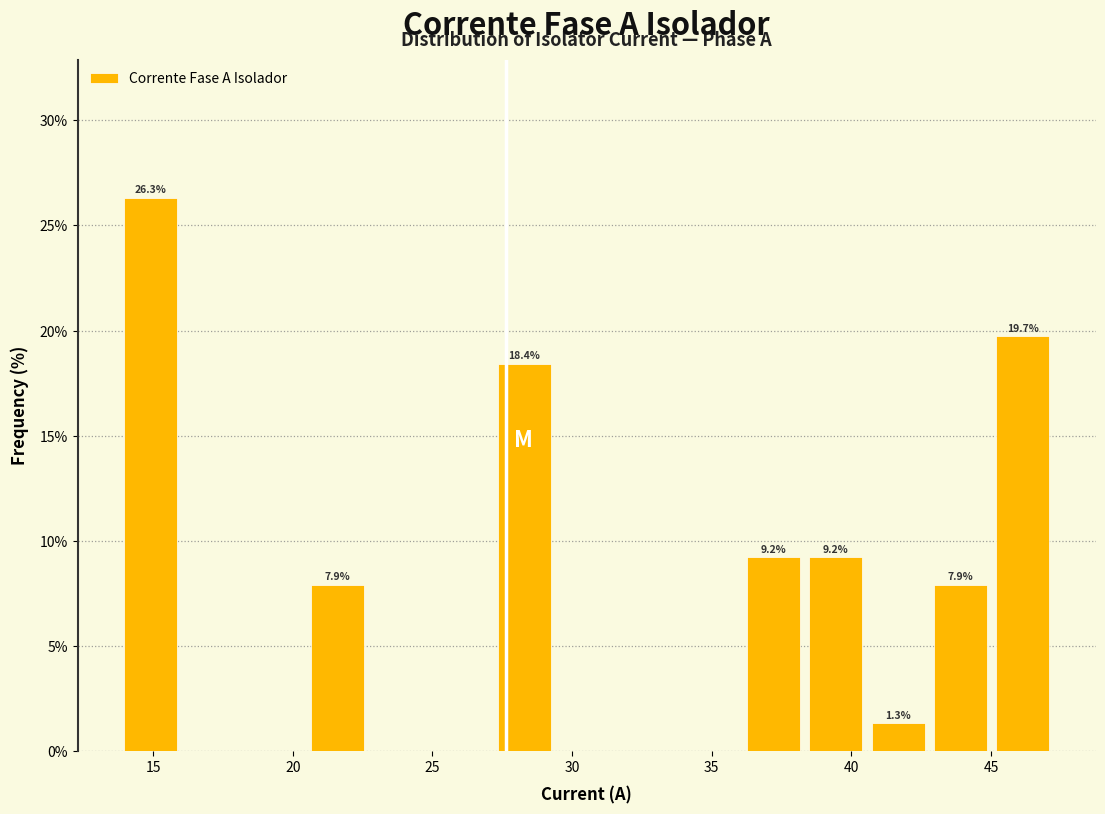

Which range on the x-axis has the tallest bar?

14.0 to 16.0